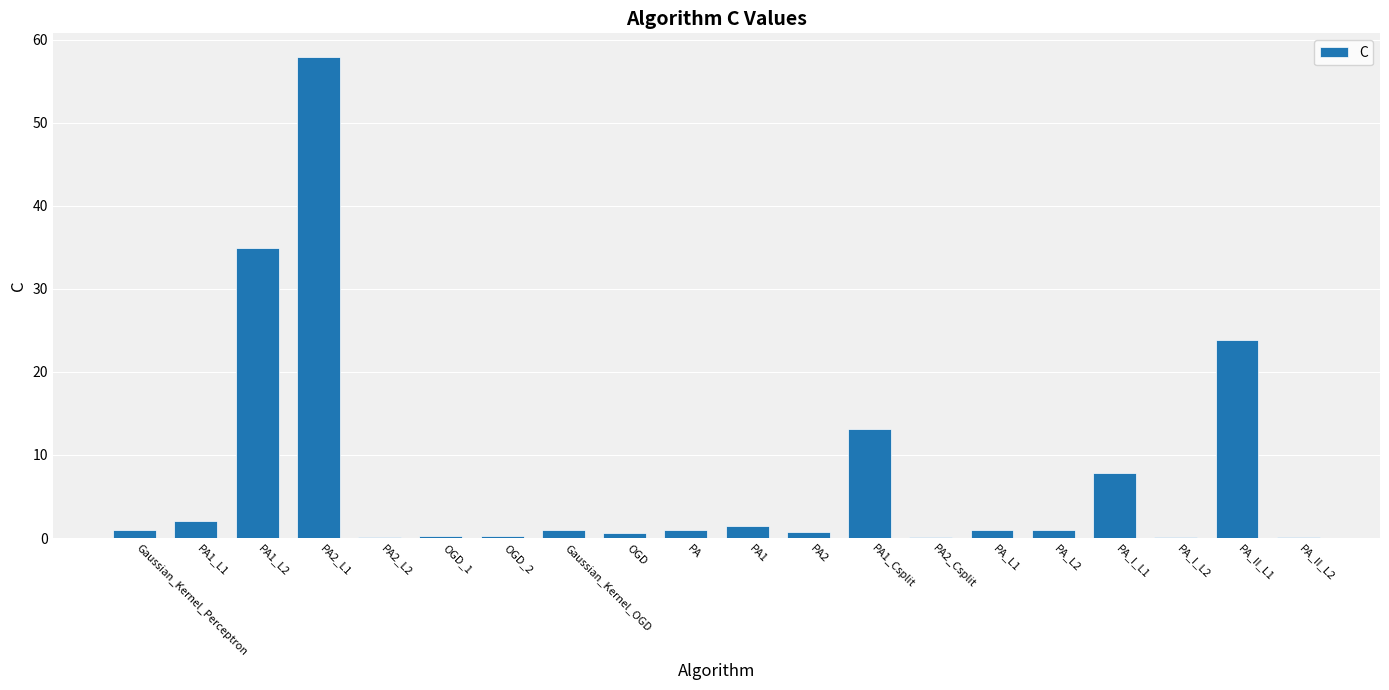

What is the sum of all values?

148.1